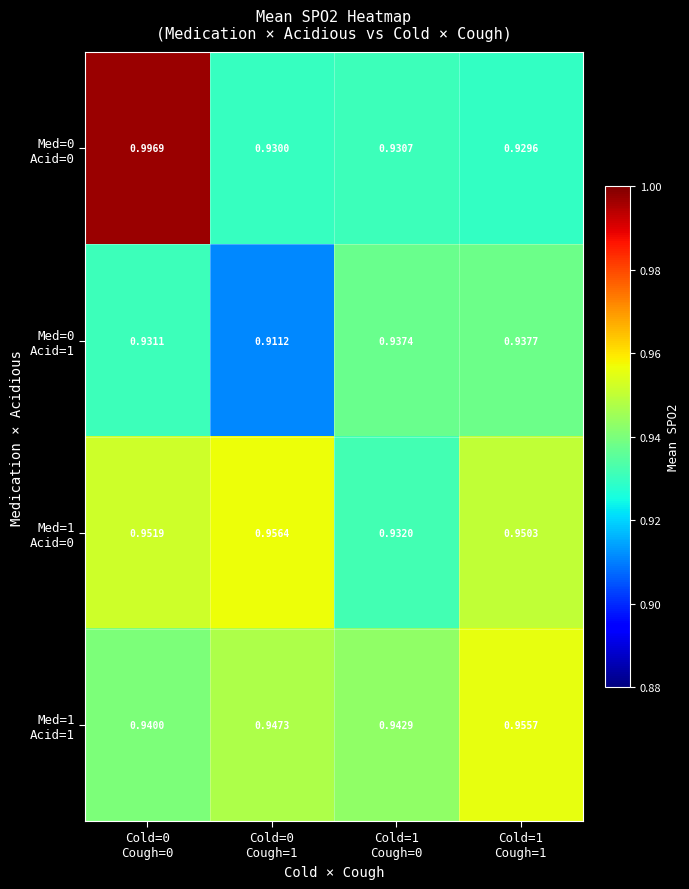

Count the number of data series in this chart.

4